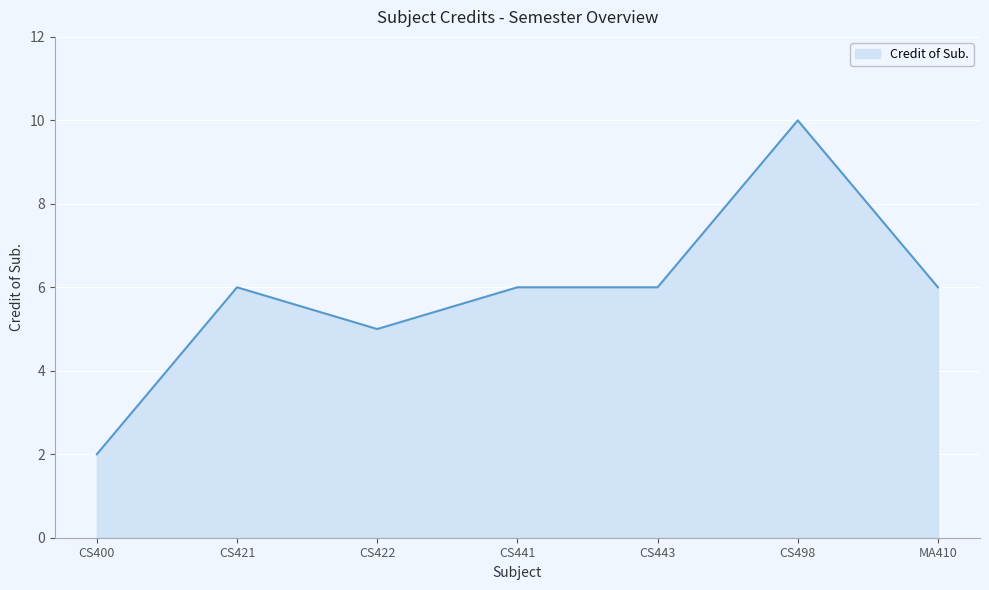

True or false: there are more than 1 points higher than both neighbors.

True